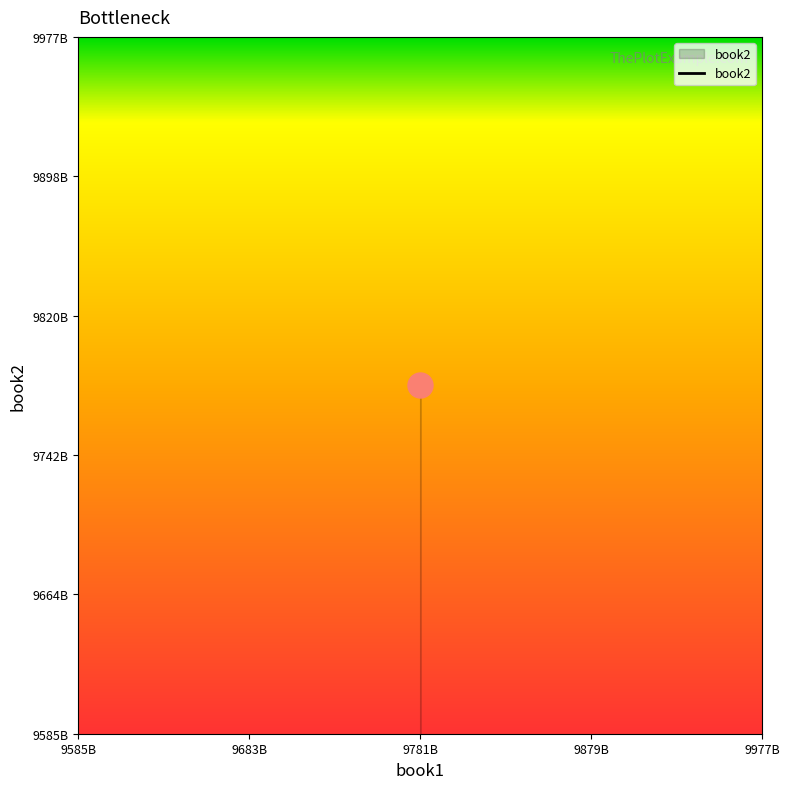

Is it true that the value at 9781593275846 is 3950983124926?

False